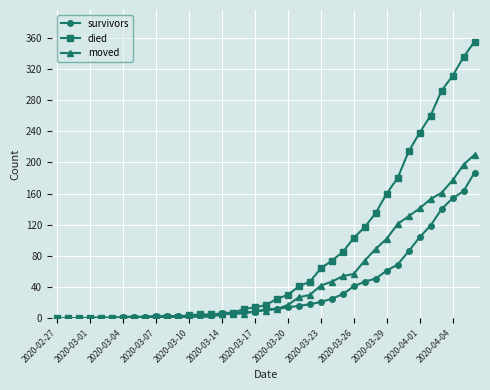

Which series has the largest range (max minus min)?

died